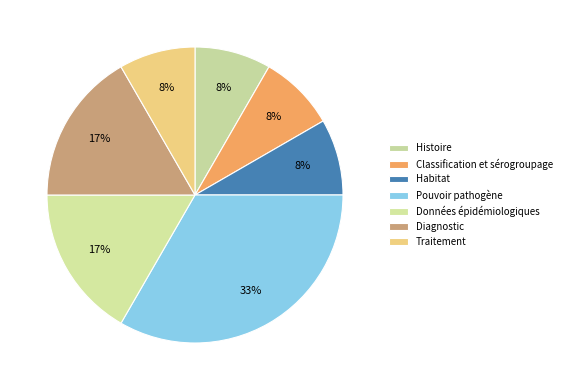

Count the number of slices in the pie.

7